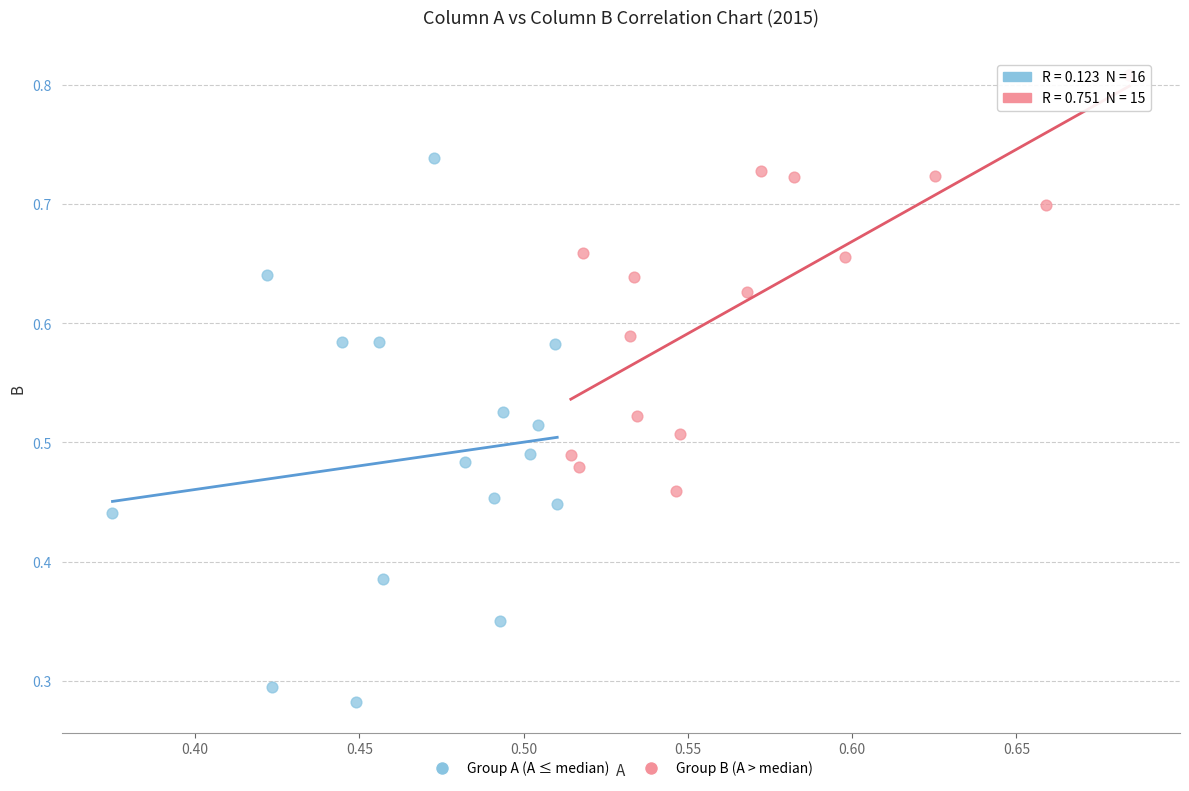

Which series reaches the minimum Y coordinate?

Group A (A ≤ median)